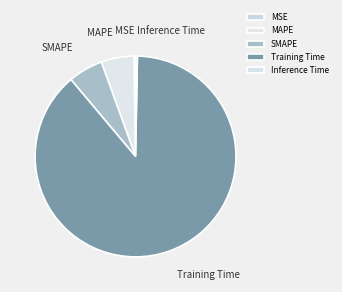

Do Inference Time and SMAPE together represent more than half of the pie?

No